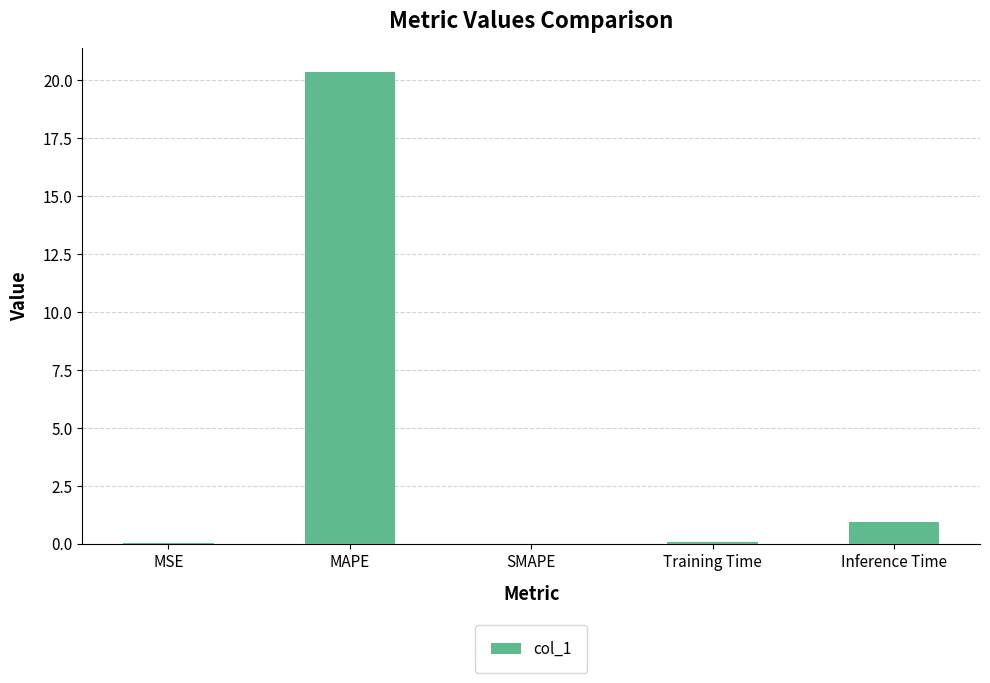

Are the bars horizontal?

No